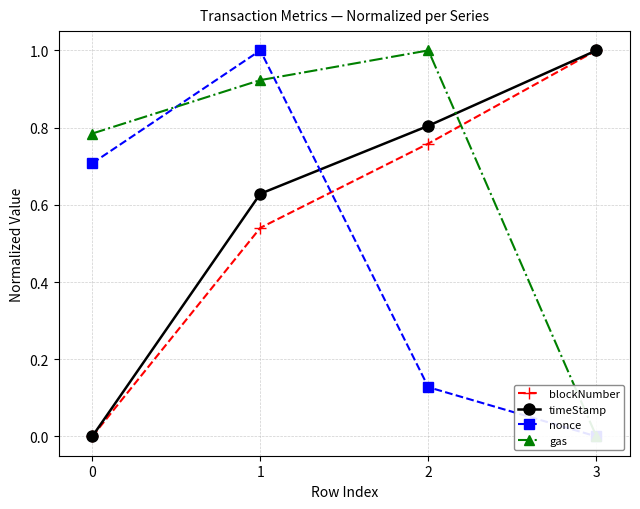

How many intersections are there between nonce and gas?

2